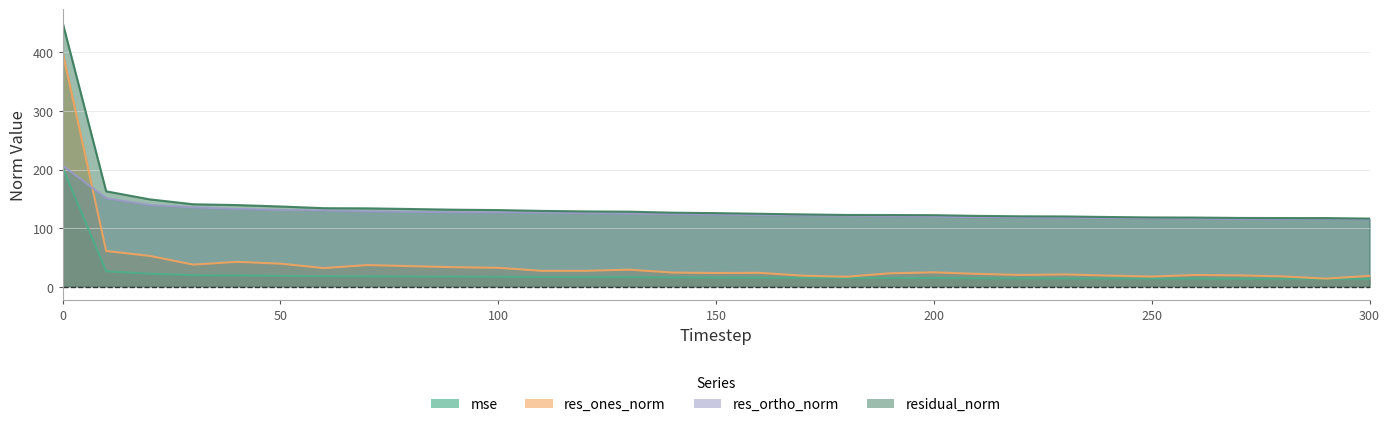

At 220, list the series in order from largest to smallest.

residual_norm, res_ortho_norm, res_ones_norm, mse